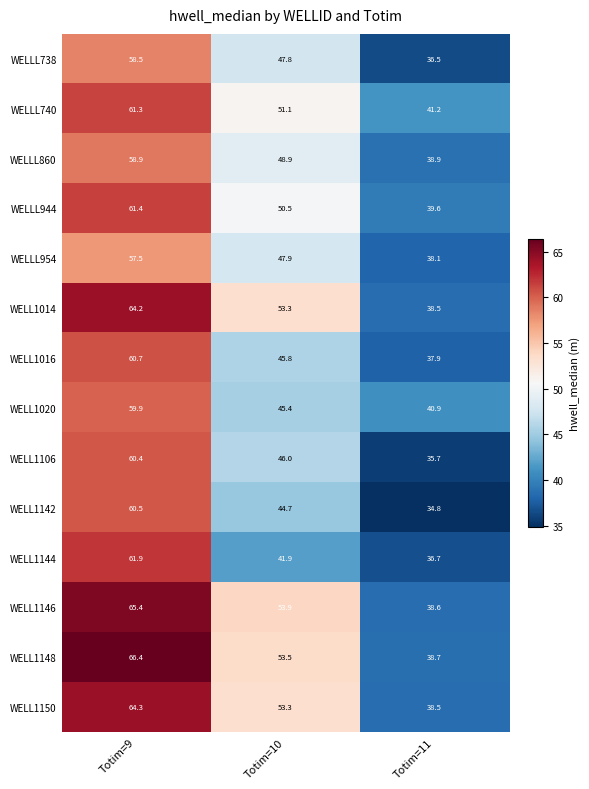

Count the number of categories in the chart.

3